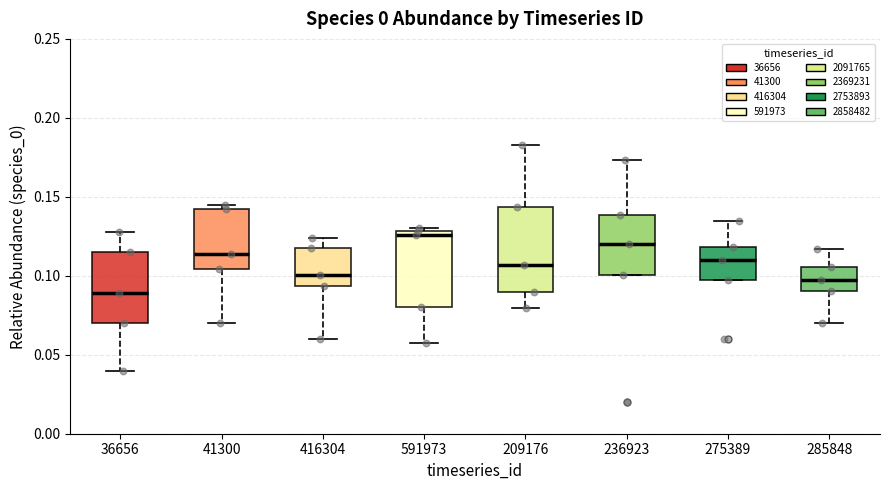

Where does the upper whisker of the box at x = 285848 end on the y-axis? The values are not printed on the chart, so give them approximately, as read against the axis.

0.115